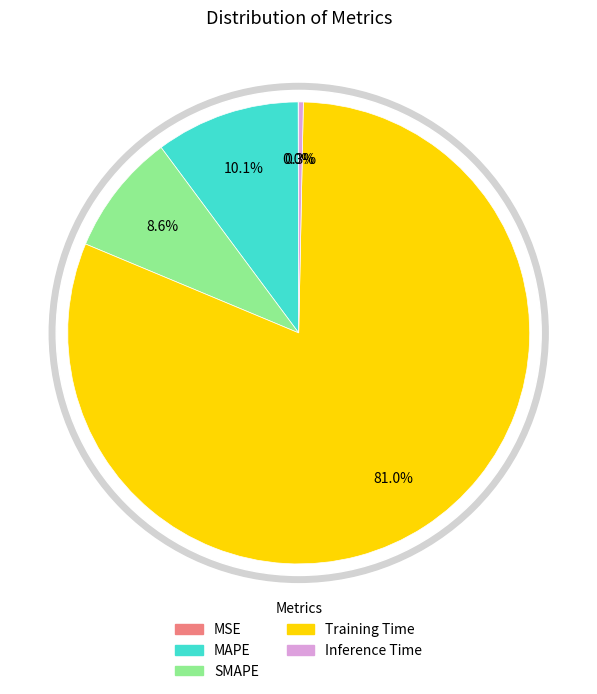

Is the sum of Training Time and SMAPE greater than half?

Yes